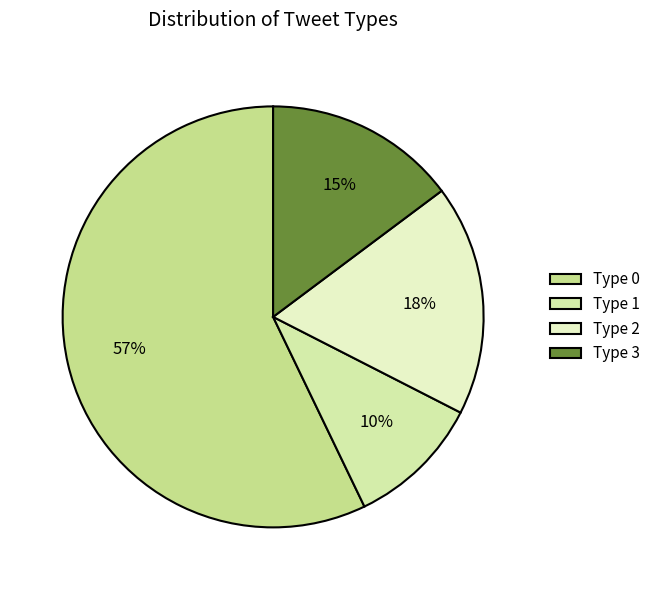

What percentage is the Type 0 slice, to the nearest percent?

57%